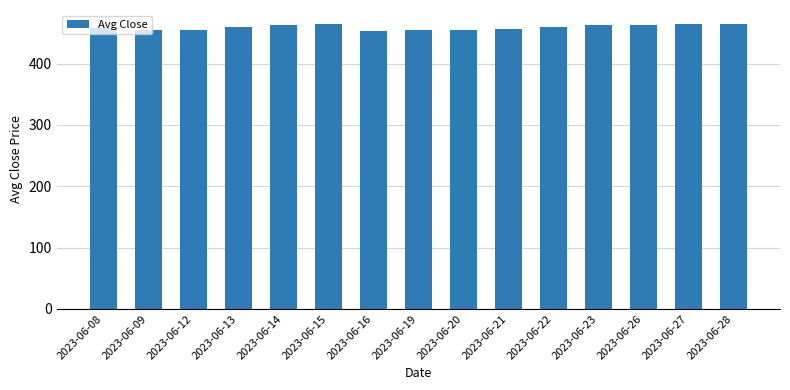

How many distinct data groups are displayed?

1